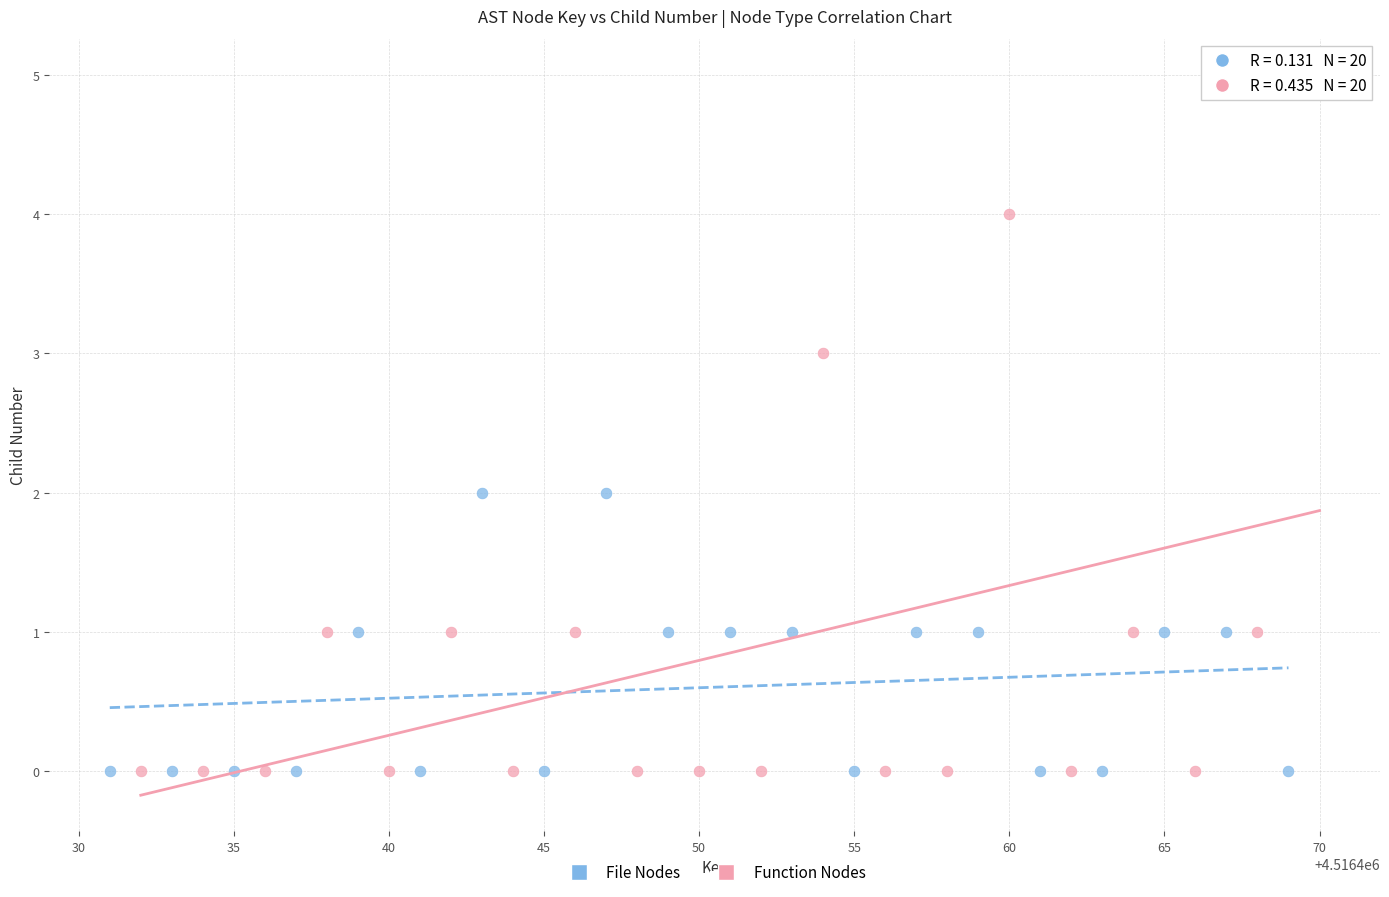

What are all the series names shown in the legend?

File Nodes, Function Nodes